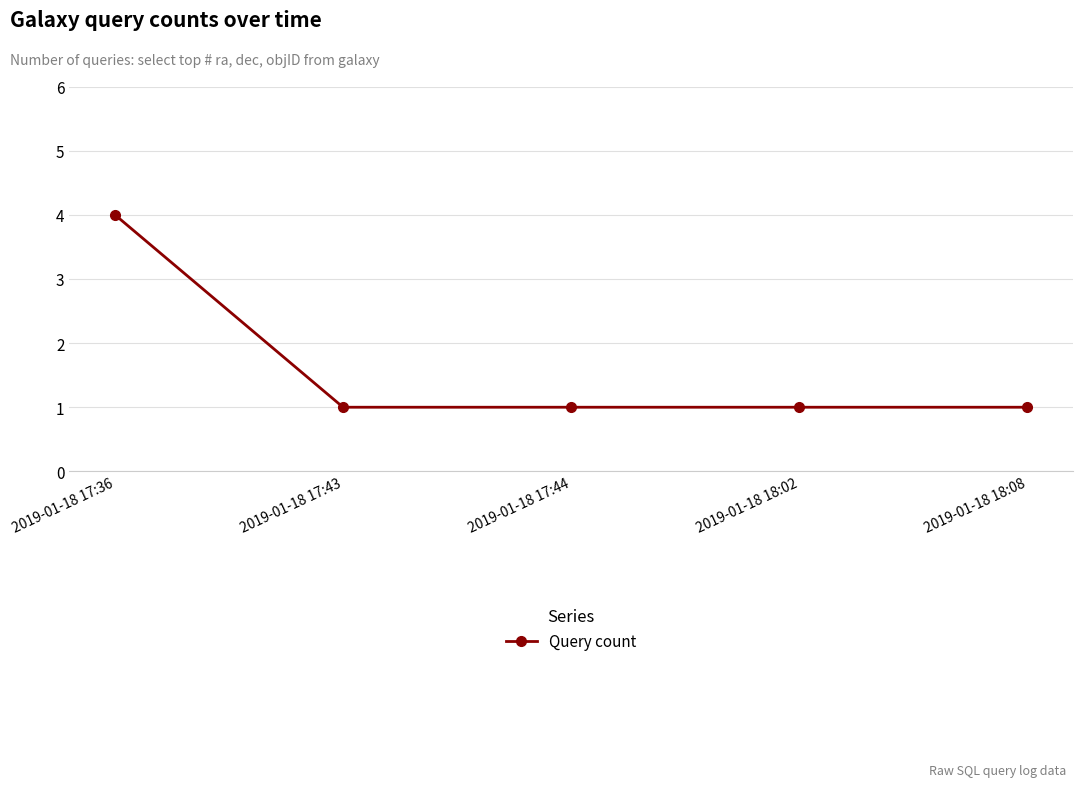

The chart shows a value of 1 at 2019-01-18 18:08. True or false?

True